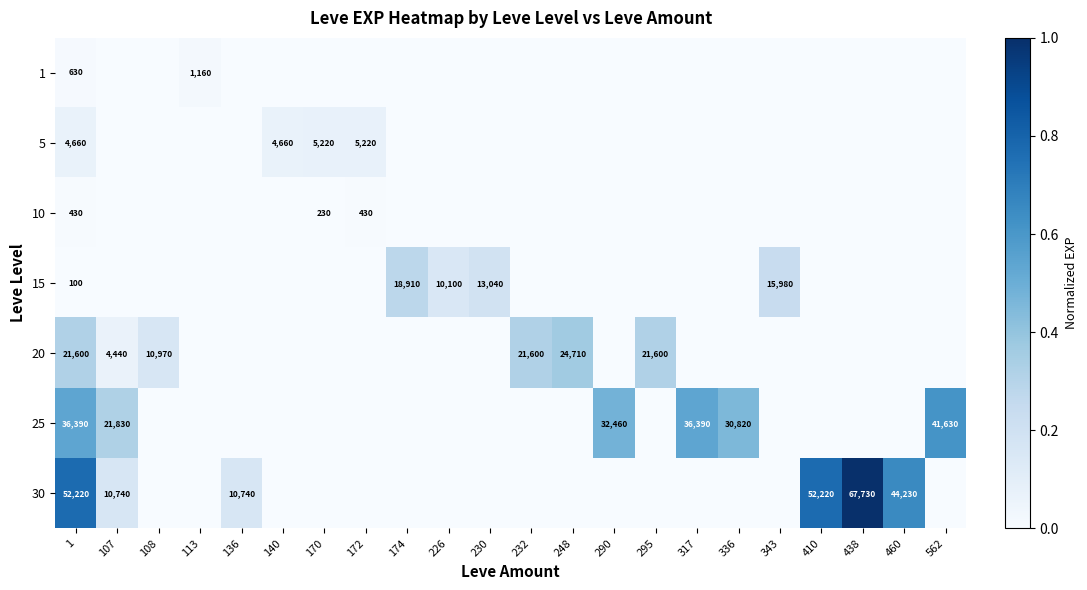

True or false: 15 has a value of -0.1 at 108.

False